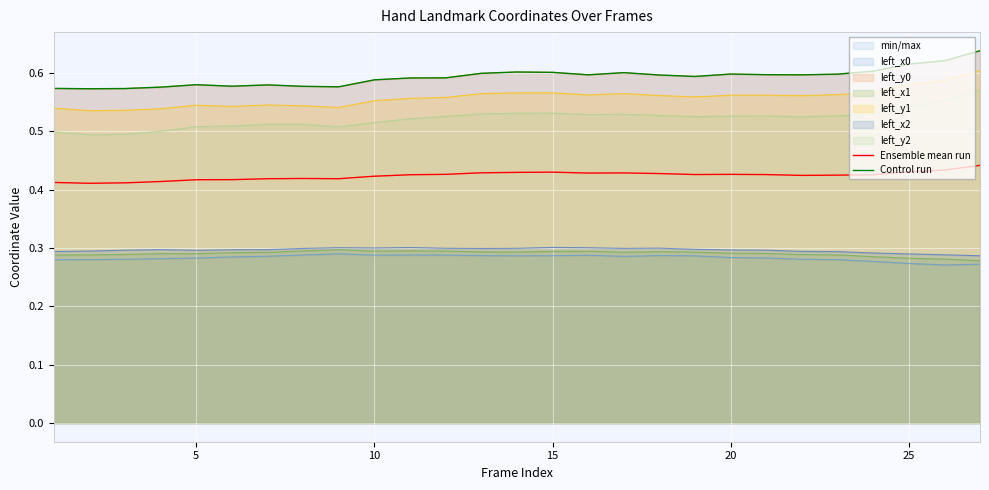

True or false: left_y2 and left_x1 cross at least once.

False